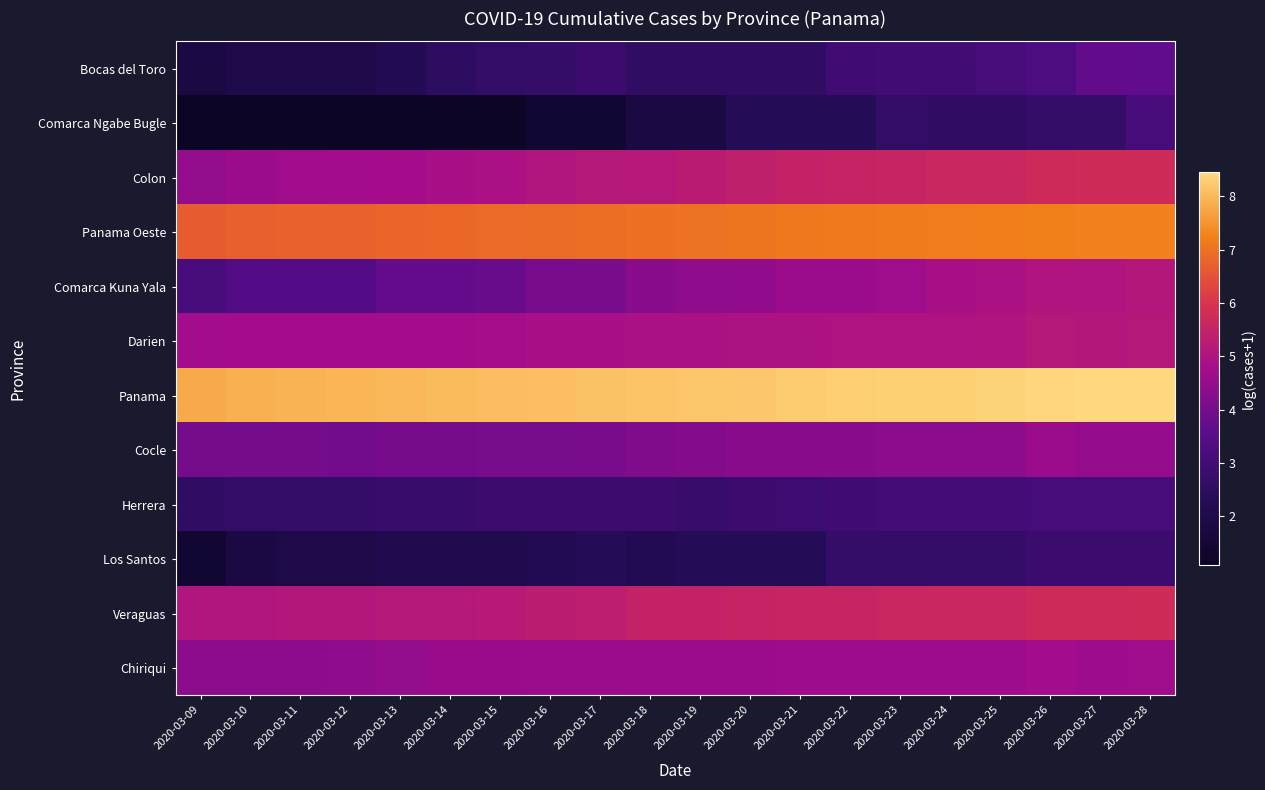

Reading right to left, what are all the values shown in this chart?

Bocas del Toro: 2020-03-28=3.7	2020-03-27=3.7	2020-03-26=3.3	2020-03-25=3.1	2020-03-24=3.0	2020-03-23=3.0	2020-03-22=2.9	2020-03-21=2.6	2020-03-20=2.6	2020-03-19=2.6	2020-03-18=2.6	2020-03-17=2.8	2020-03-16=2.7	2020-03-15=2.6	2020-03-14=2.5	2020-03-13=2.2	2020-03-12=1.9	2020-03-11=1.9	2020-03-10=1.9	2020-03-09=1.8
Comarca Ngabe Bugle: 2020-03-28=3.1	2020-03-27=2.7	2020-03-26=2.7	2020-03-25=2.6	2020-03-24=2.6	2020-03-23=2.6	2020-03-22=2.3	2020-03-21=2.3	2020-03-20=2.3	2020-03-19=1.8	2020-03-18=1.8	2020-03-17=1.4	2020-03-16=1.4	2020-03-15=1.1	2020-03-14=1.1	2020-03-13=1.1	2020-03-12=1.1	2020-03-11=1.1	2020-03-10=1.1	2020-03-09=1.1
Colon: 2020-03-28=5.8	2020-03-27=5.8	2020-03-26=5.7	2020-03-25=5.6	2020-03-24=5.6	2020-03-23=5.6	2020-03-22=5.5	2020-03-21=5.5	2020-03-20=5.4	2020-03-19=5.2	2020-03-18=5.2	2020-03-17=5.1	2020-03-16=5.0	2020-03-15=4.9	2020-03-14=4.9	2020-03-13=4.8	2020-03-12=4.7	2020-03-11=4.7	2020-03-10=4.6	2020-03-09=4.5
Panama Oeste: 2020-03-28=7.3	2020-03-27=7.2	2020-03-26=7.2	2020-03-25=7.2	2020-03-24=7.2	2020-03-23=7.1	2020-03-22=7.1	2020-03-21=7.1	2020-03-20=7.1	2020-03-19=7.0	2020-03-18=7.0	2020-03-17=6.9	2020-03-16=6.9	2020-03-15=6.9	2020-03-14=6.8	2020-03-13=6.8	2020-03-12=6.8	2020-03-11=6.8	2020-03-10=6.7	2020-03-09=6.7
Comarca Kuna Yala: 2020-03-28=5.1	2020-03-27=5.0	2020-03-26=5.0	2020-03-25=4.9	2020-03-24=4.9	2020-03-23=4.7	2020-03-22=4.6	2020-03-21=4.6	2020-03-20=4.4	2020-03-19=4.4	2020-03-18=4.3	2020-03-17=4.1	2020-03-16=4.1	2020-03-15=3.8	2020-03-14=3.8	2020-03-13=3.7	2020-03-12=3.4	2020-03-11=3.4	2020-03-10=3.4	2020-03-09=3.2
Darien: 2020-03-28=5.1	2020-03-27=5.1	2020-03-26=5.1	2020-03-25=5.0	2020-03-24=5.0	2020-03-23=5.0	2020-03-22=5.0	2020-03-21=5.0	2020-03-20=5.0	2020-03-19=4.9	2020-03-18=4.9	2020-03-17=4.9	2020-03-16=4.9	2020-03-15=4.8	2020-03-14=4.8	2020-03-13=4.8	2020-03-12=4.8	2020-03-11=4.8	2020-03-10=4.8	2020-03-09=4.7
Panama: 2020-03-28=8.5	2020-03-27=8.4	2020-03-26=8.4	2020-03-25=8.4	2020-03-24=8.3	2020-03-23=8.3	2020-03-22=8.3	2020-03-21=8.3	2020-03-20=8.2	2020-03-19=8.2	2020-03-18=8.1	2020-03-17=8.1	2020-03-16=8.1	2020-03-15=8.1	2020-03-14=8.0	2020-03-13=8.0	2020-03-12=7.9	2020-03-11=7.9	2020-03-10=7.9	2020-03-09=7.8
Cocle: 2020-03-28=4.5	2020-03-27=4.5	2020-03-26=4.6	2020-03-25=4.4	2020-03-24=4.4	2020-03-23=4.4	2020-03-22=4.3	2020-03-21=4.3	2020-03-20=4.3	2020-03-19=4.2	2020-03-18=4.2	2020-03-17=4.1	2020-03-16=4.0	2020-03-15=4.0	2020-03-14=4.0	2020-03-13=4.0	2020-03-12=4.0	2020-03-11=4.0	2020-03-10=4.0	2020-03-09=4.0
Herrera: 2020-03-28=3.1	2020-03-27=3.1	2020-03-26=3.1	2020-03-25=3.0	2020-03-24=3.0	2020-03-23=3.0	2020-03-22=2.9	2020-03-21=2.9	2020-03-20=2.8	2020-03-19=2.8	2020-03-18=2.8	2020-03-17=2.8	2020-03-16=2.8	2020-03-15=2.8	2020-03-14=2.8	2020-03-13=2.8	2020-03-12=2.7	2020-03-11=2.6	2020-03-10=2.6	2020-03-09=2.6
Los Santos: 2020-03-28=2.8	2020-03-27=2.8	2020-03-26=2.8	2020-03-25=2.7	2020-03-24=2.7	2020-03-23=2.7	2020-03-22=2.7	2020-03-21=2.3	2020-03-20=2.3	2020-03-19=2.3	2020-03-18=2.2	2020-03-17=2.3	2020-03-16=2.2	2020-03-15=2.1	2020-03-14=2.1	2020-03-13=2.1	2020-03-12=1.9	2020-03-11=1.9	2020-03-10=1.8	2020-03-09=1.4
Veraguas: 2020-03-28=5.8	2020-03-27=5.7	2020-03-26=5.7	2020-03-25=5.6	2020-03-24=5.6	2020-03-23=5.6	2020-03-22=5.6	2020-03-21=5.6	2020-03-20=5.5	2020-03-19=5.5	2020-03-18=5.5	2020-03-17=5.3	2020-03-16=5.3	2020-03-15=5.2	2020-03-14=5.1	2020-03-13=5.1	2020-03-12=5.1	2020-03-11=5.1	2020-03-10=5.1	2020-03-09=5.1
Chiriqui: 2020-03-28=4.7	2020-03-27=4.7	2020-03-26=4.7	2020-03-25=4.6	2020-03-24=4.6	2020-03-23=4.6	2020-03-22=4.6	2020-03-21=4.6	2020-03-20=4.6	2020-03-19=4.6	2020-03-18=4.6	2020-03-17=4.6	2020-03-16=4.6	2020-03-15=4.6	2020-03-14=4.6	2020-03-13=4.5	2020-03-12=4.4	2020-03-11=4.4	2020-03-10=4.4	2020-03-09=4.4